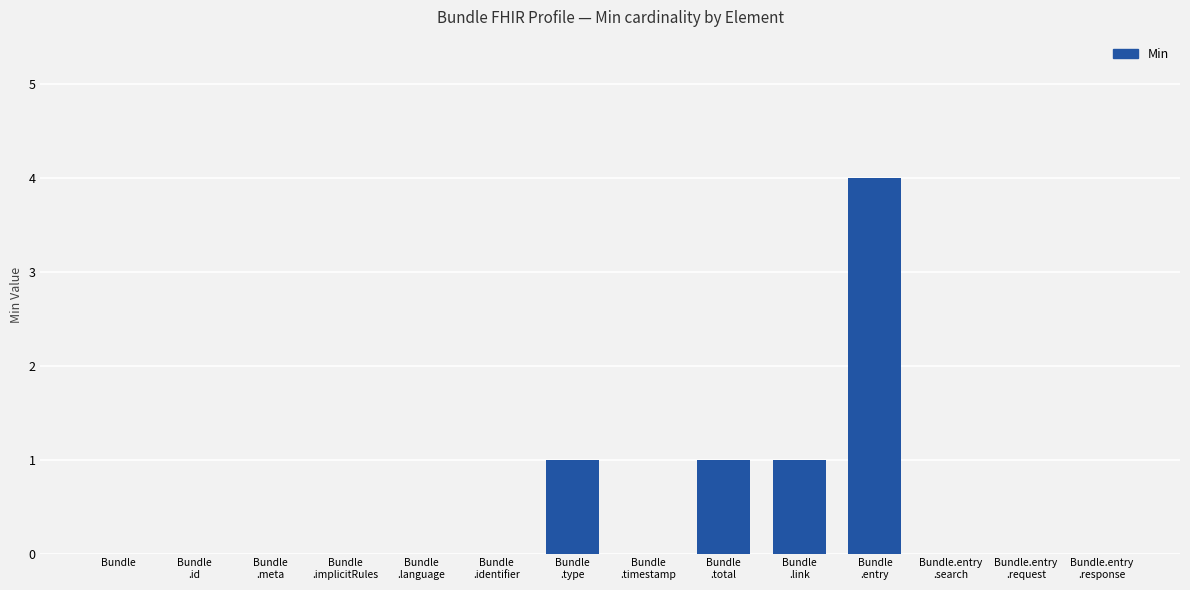

True or false: the data shows -2 at Bundle
.implicitRules.

False